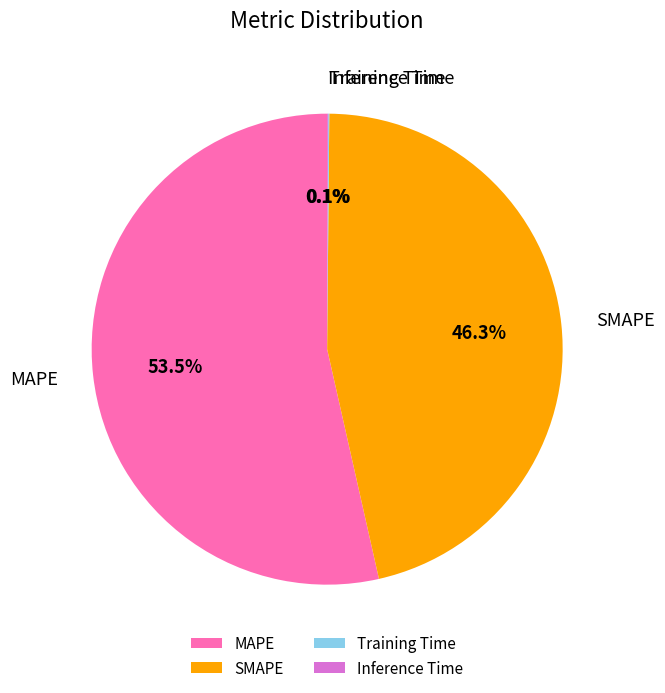

Which slice is the largest?

MAPE